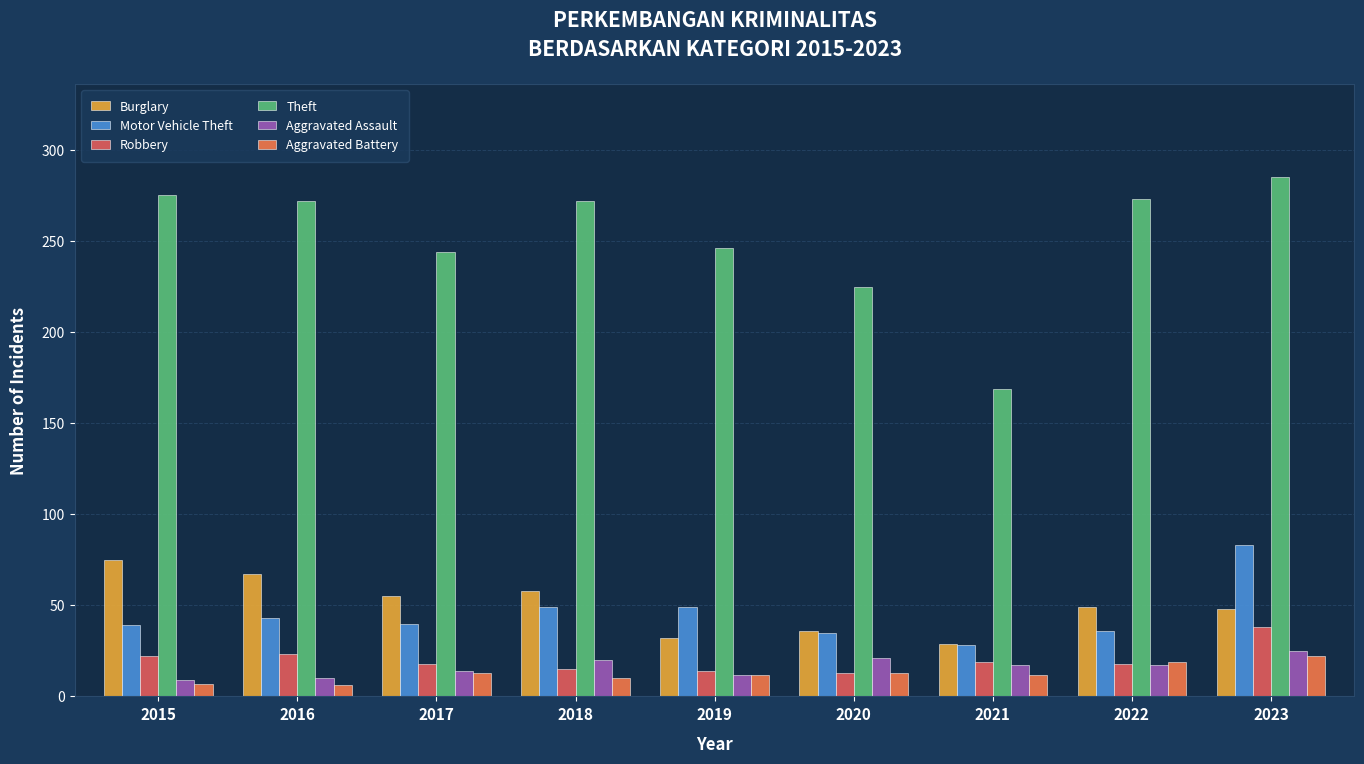

Reading left to right, extract all data points from this chart.

Burglary: 75	67	55	58	32	36	29	49	48
Motor Vehicle Theft: 39	43	40	49	49	35	28	36	83
Robbery: 22	23	18	15	14	13	19	18	38
Theft: 275	272	244	272	246	225	169	273	285
Aggravated Assault: 9	10	14	20	12	21	17	17	25
Aggravated Battery: 7	6	13	10	12	13	12	19	22